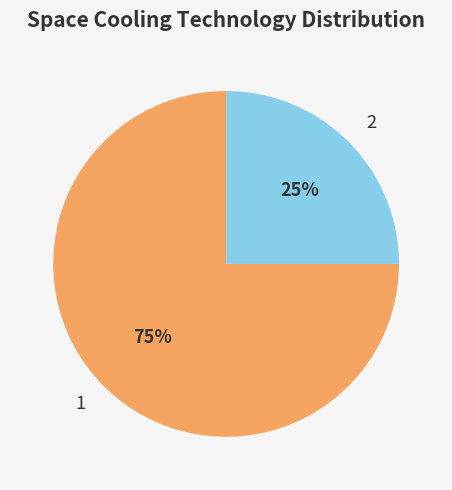

What is the ratio of the value at 1 to the value at 2?

3.0